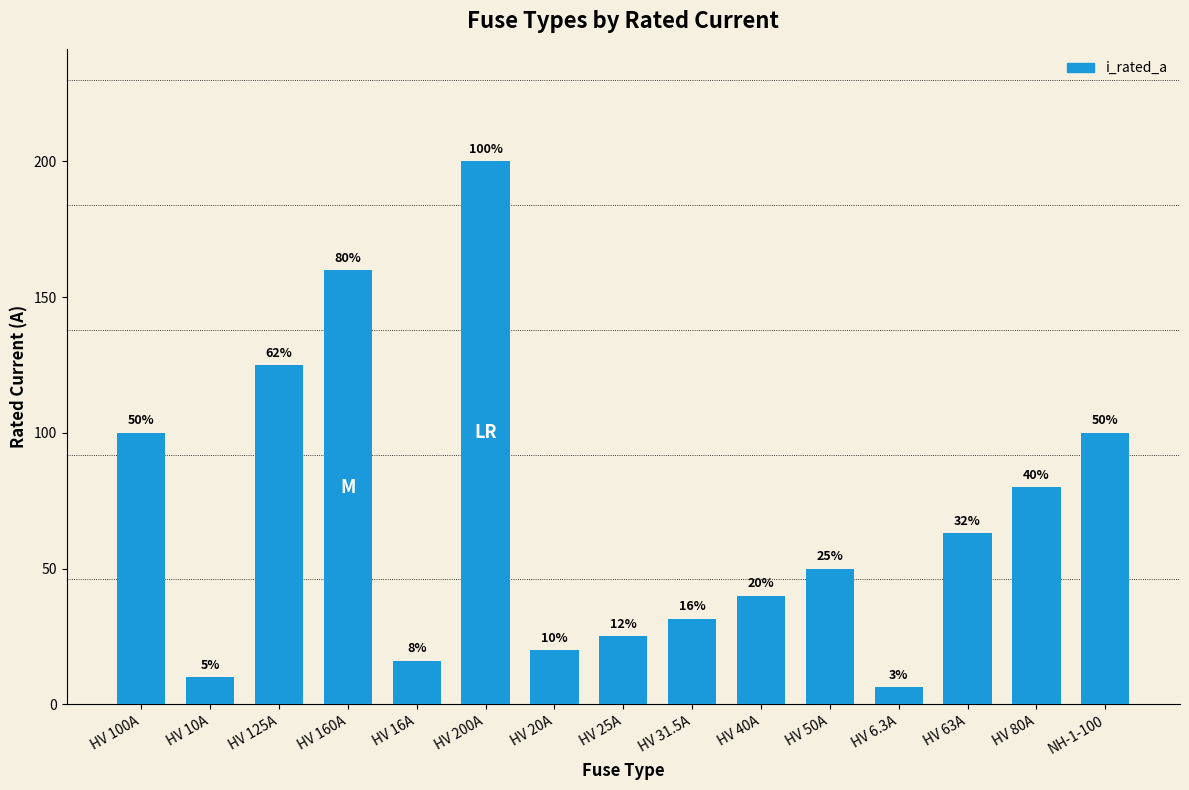

Read the value at HV 25A.

25.0